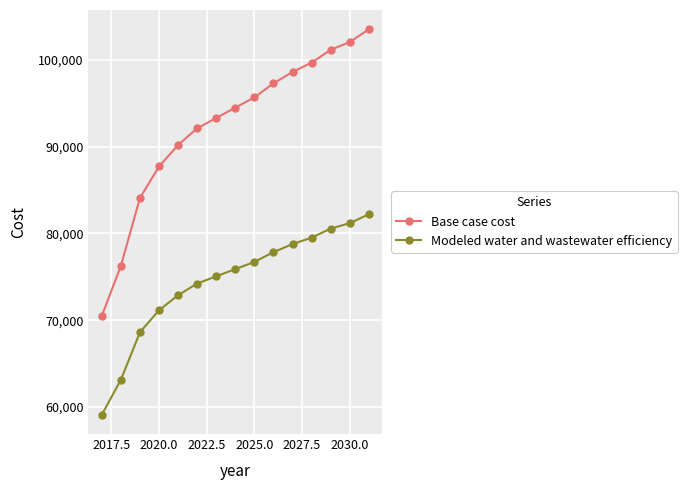

At how many categories does at least one series exceed 72867?

14